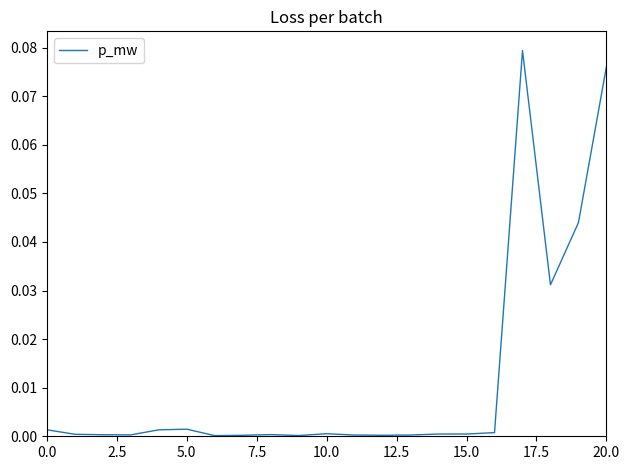

Does the chart have visible grid lines?

No